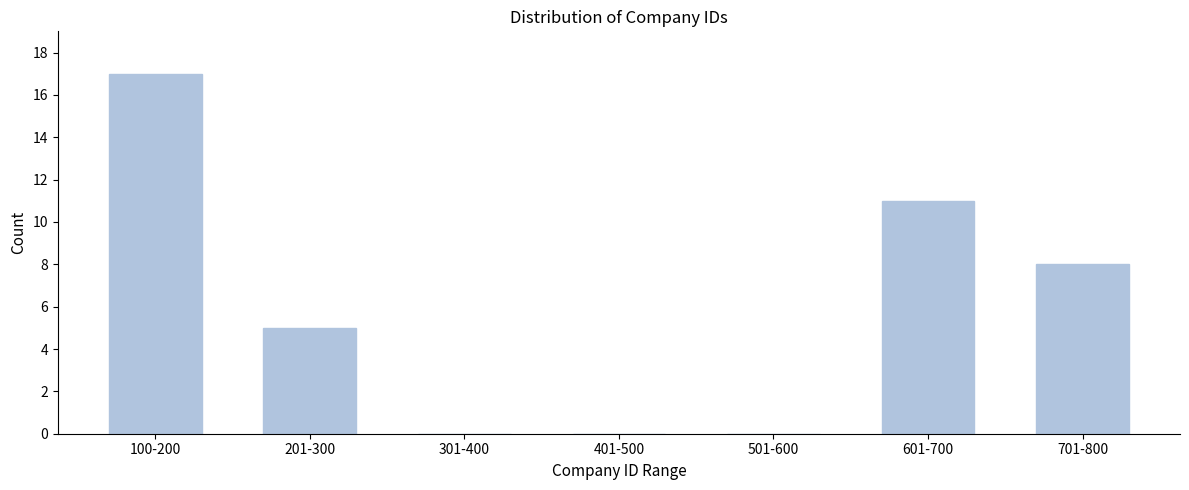

Reading right to left, extract all data points from this chart.

701-800=8	601-700=11	501-600=0	401-500=0	301-400=0	201-300=5	100-200=17